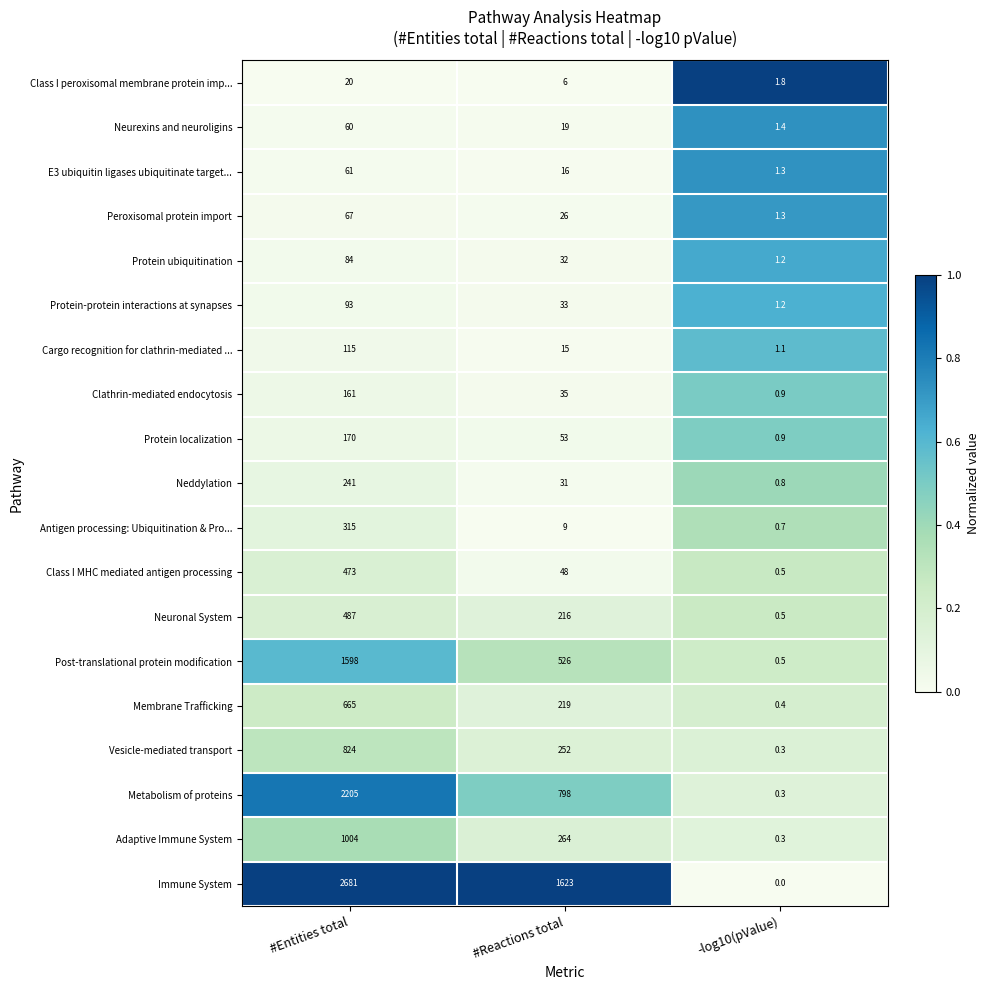

Which category has the highest value in the Adaptive Immune System series?

#Entities total